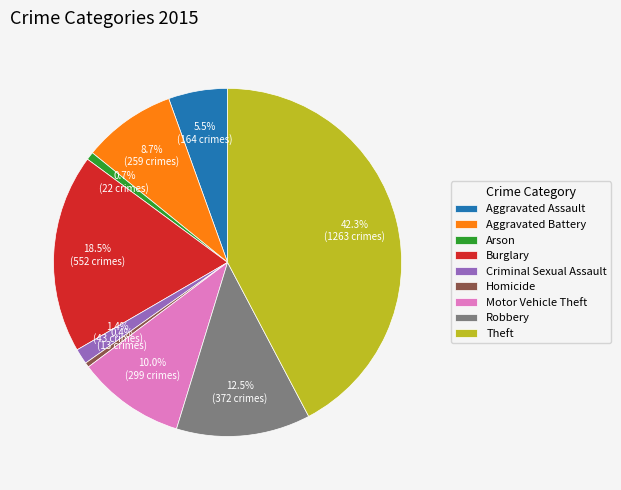

Is there any slice that represents more than half of the pie?

No